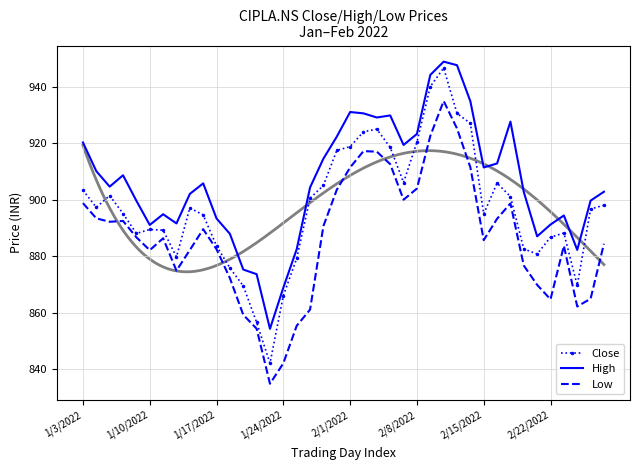

Is this an area chart (filled region under the line)?

No